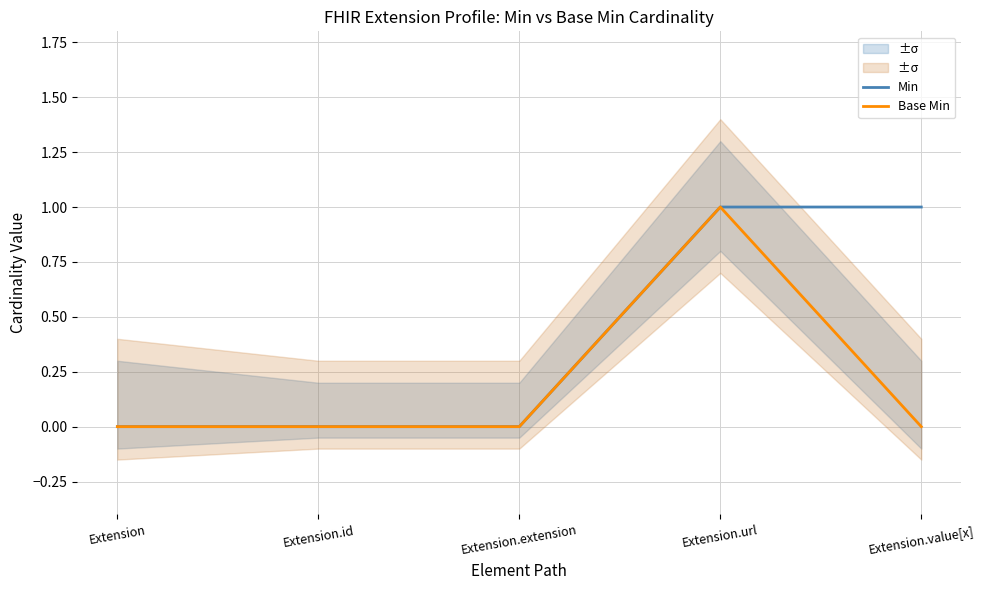

What is the label of the 3rd point from the right?

Extension.extension